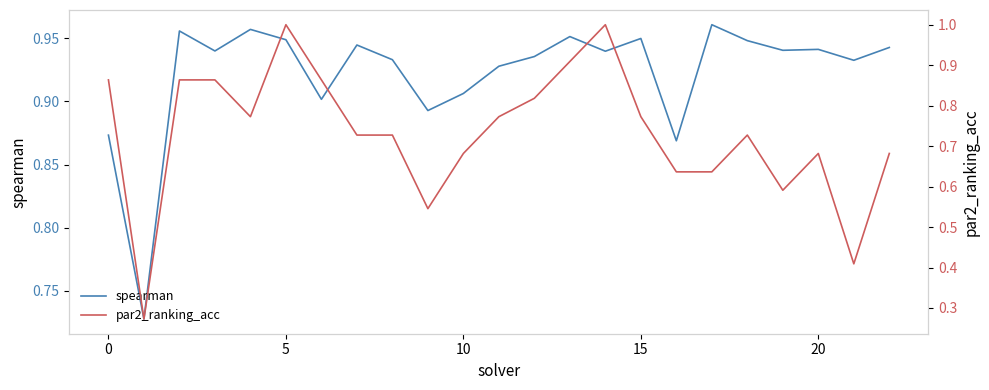

What is the minimum value for par2_ranking_acc?

0.3